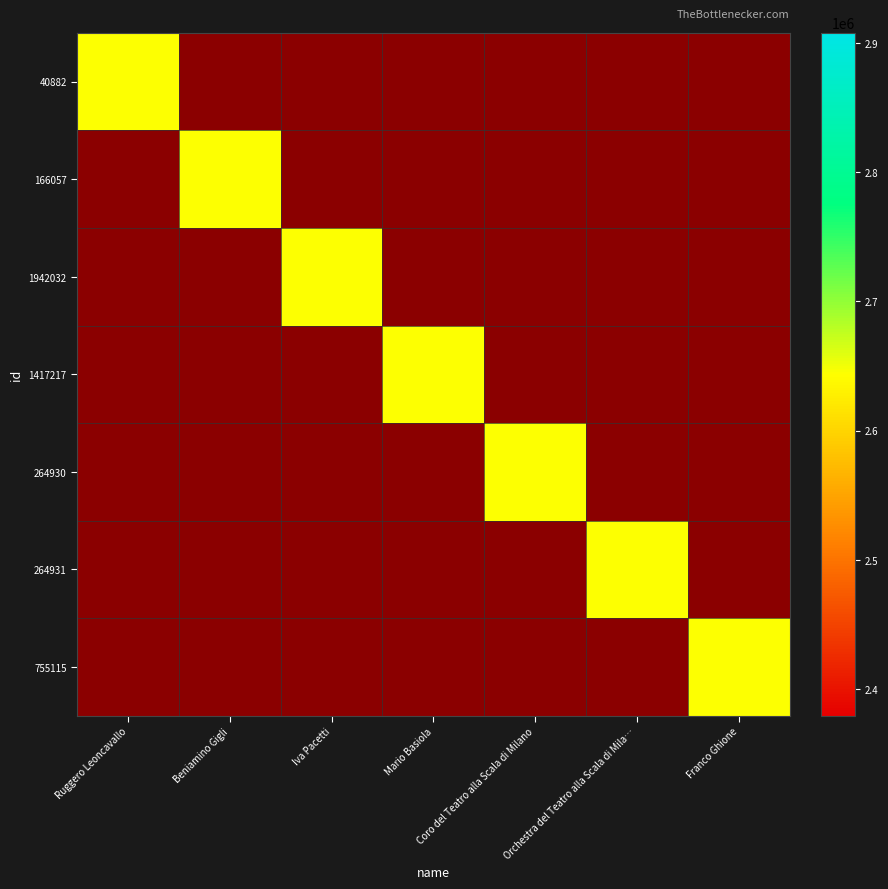

Which label corresponds to the smallest value in the chart?

Beniamino Gigli